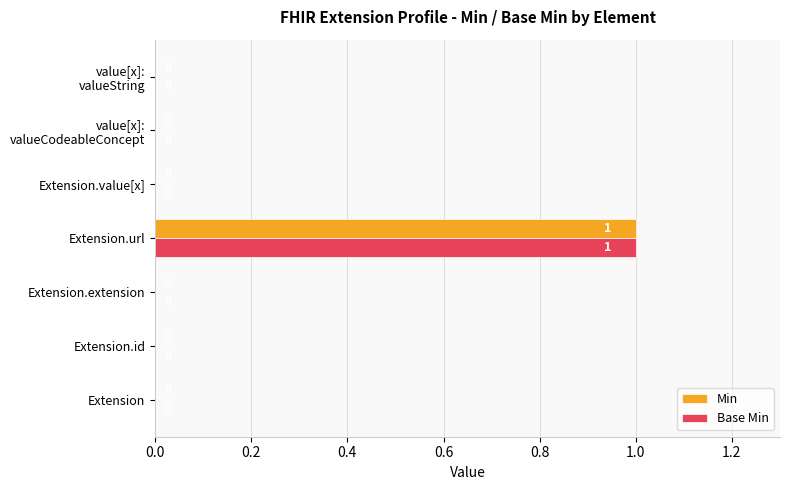

At which category is the sum across all series the highest?

Extension.url